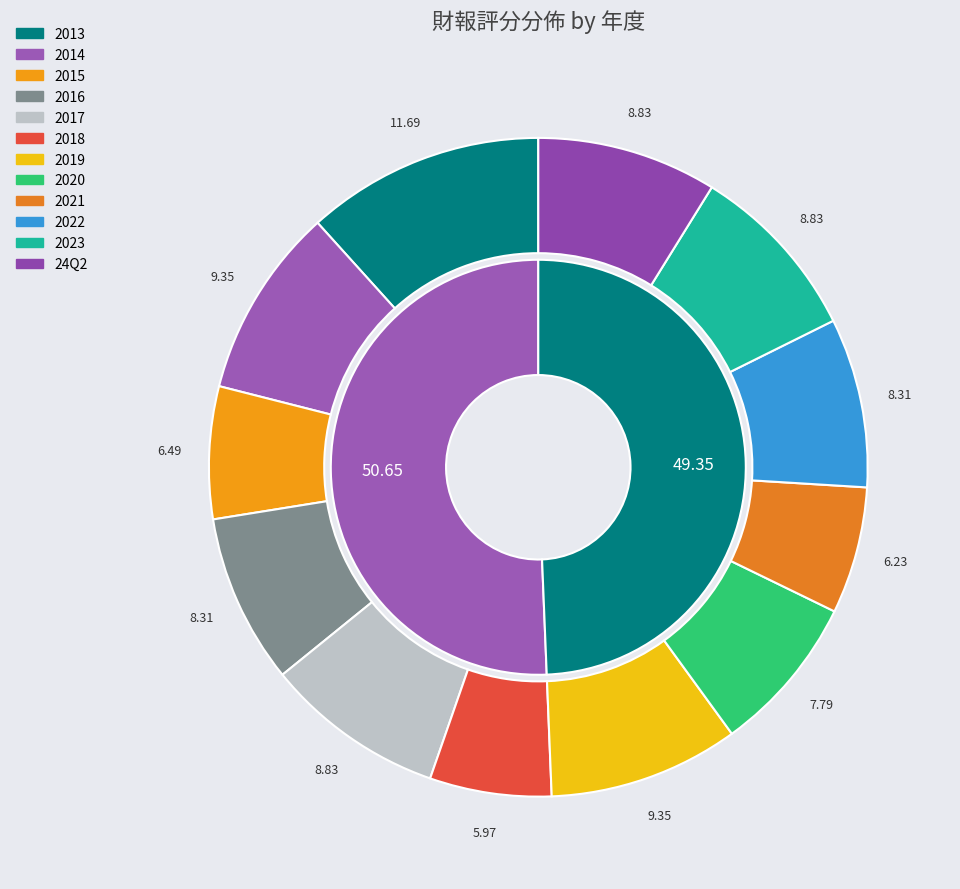

Combined, do 2022 and 2015 account for over 50%?

No